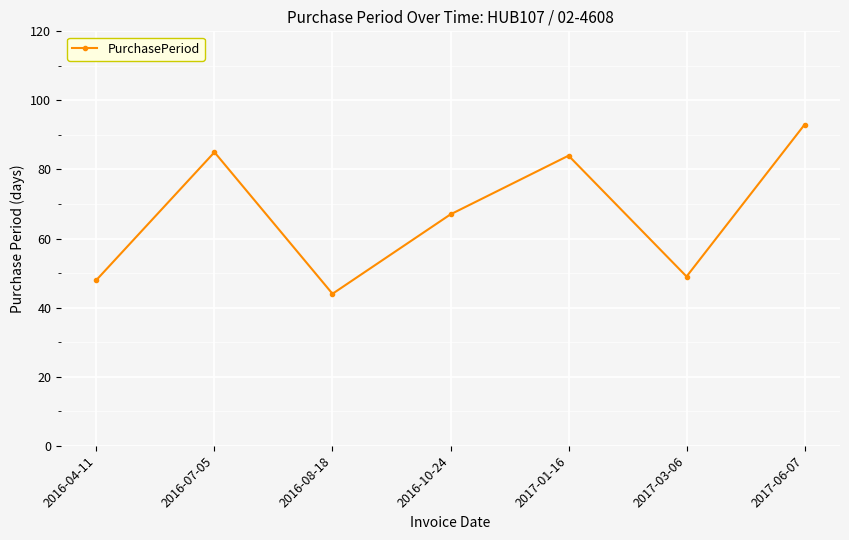

Which has a higher value, 2016-07-05 or 2016-04-11?

2016-07-05